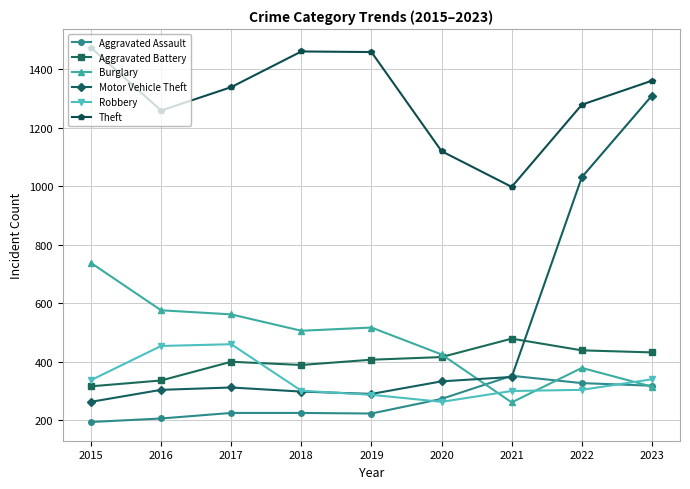

At how many categories does at least one series exceed 447?

9